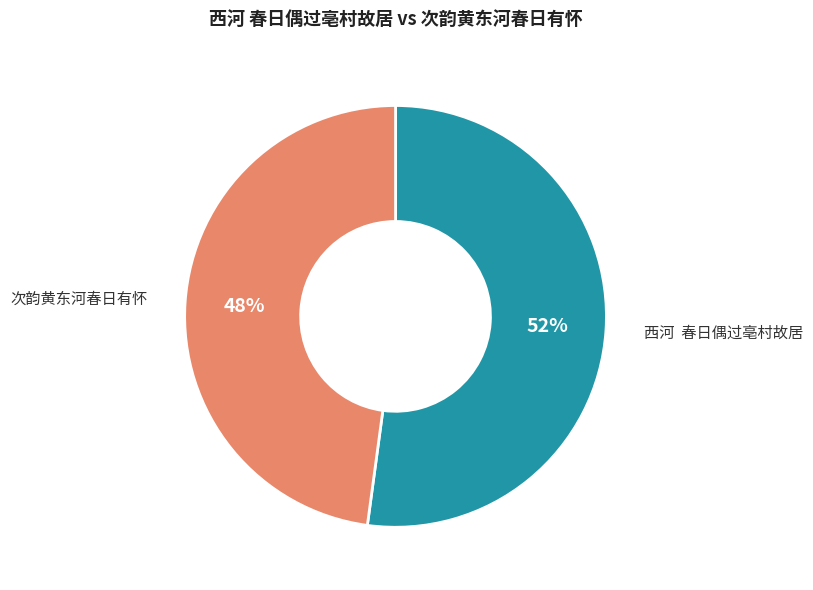

What is the ratio of the value at 西河 春日偶过亳村故居 to the value at 次韵黄东河春日有怀?

1.1